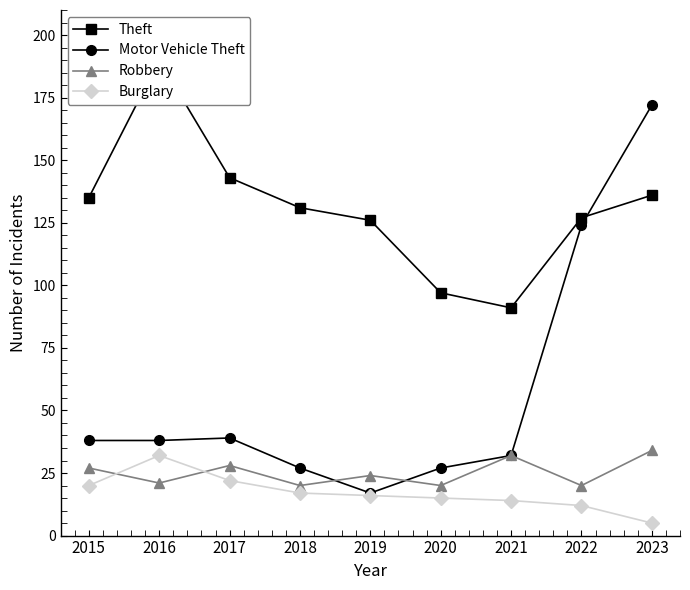

Which series changed the most between 2020 and 2022?

Motor Vehicle Theft